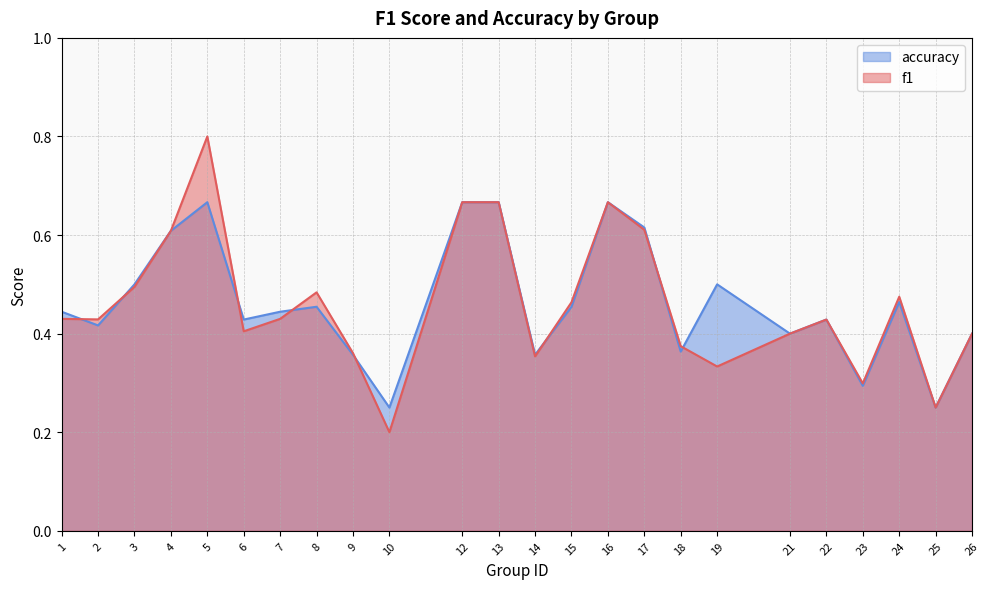

Reading right to left, list all the values displayed in this chart.

f1: 26=0.4	25=0.2	24=0.5	23=0.3	22=0.4	21=0.4	19=0.3	18=0.4	17=0.6	16=0.7	15=0.5	14=0.4	13=0.7	12=0.7	10=0.2	9=0.4	8=0.5	7=0.4	6=0.4	5=0.8	4=0.6	3=0.5	2=0.4	1=0.4
accuracy: 26=0.4	25=0.2	24=0.5	23=0.3	22=0.4	21=0.4	19=0.5	18=0.4	17=0.6	16=0.7	15=0.5	14=0.4	13=0.7	12=0.7	10=0.2	9=0.4	8=0.5	7=0.4	6=0.4	5=0.7	4=0.6	3=0.5	2=0.4	1=0.4